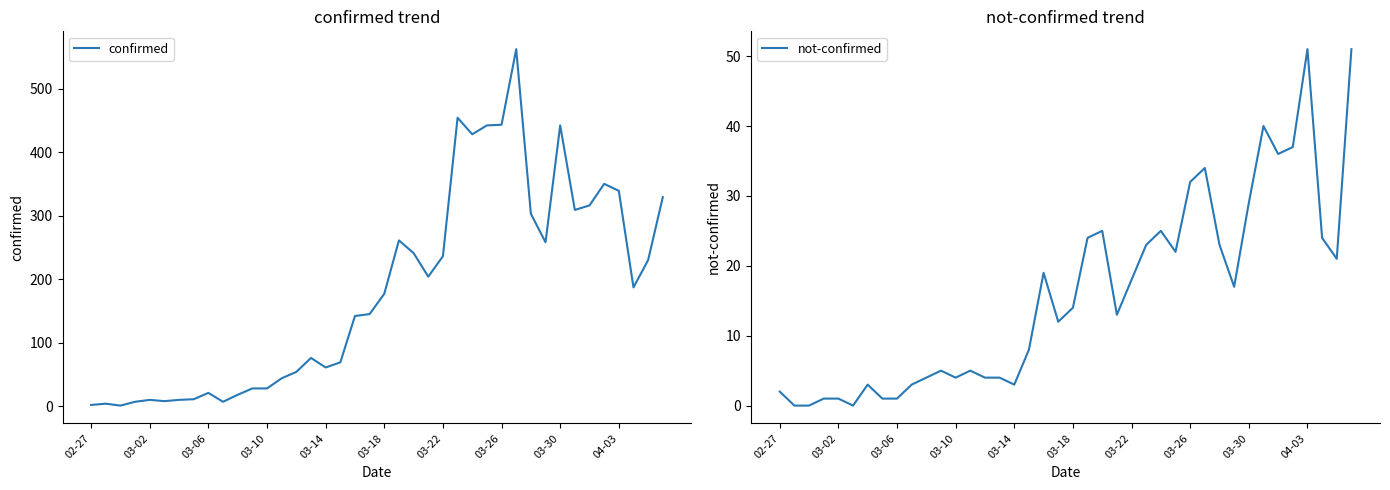

What is the total value across all series at 33?

349